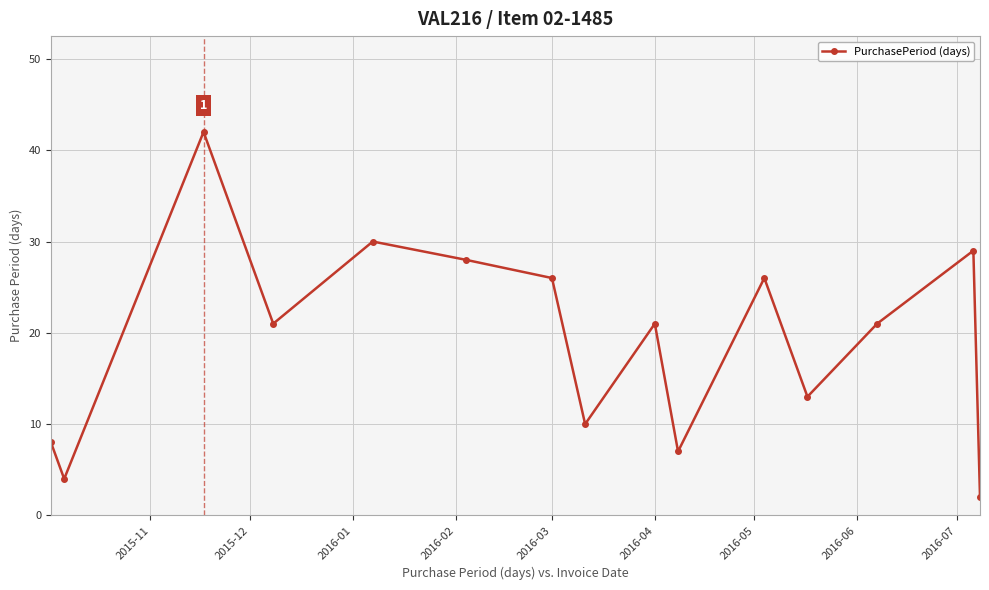

What is the value of the 6th point from the left?

28